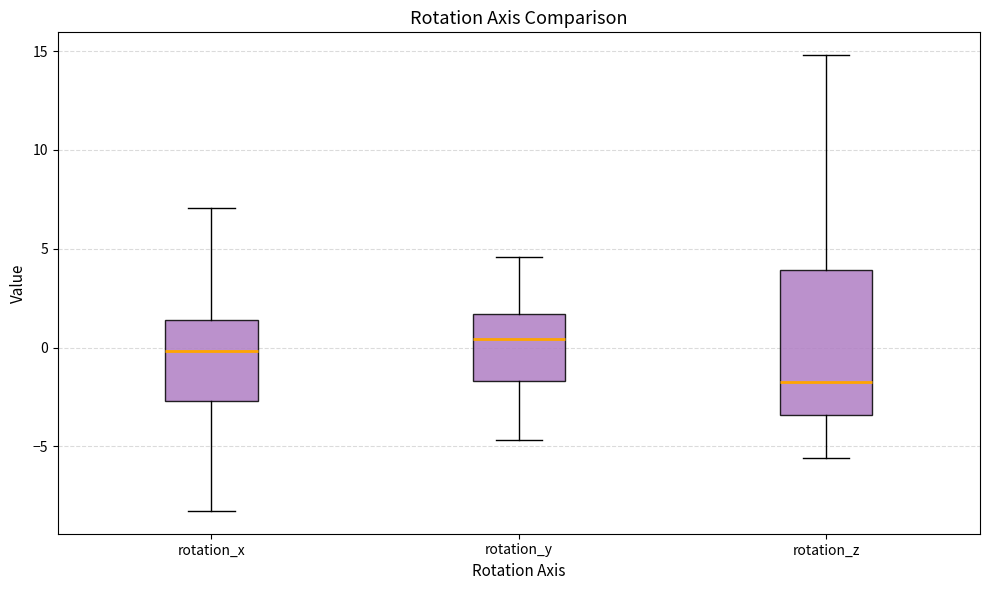

Which box is the tallest, from its lower edge to its upper edge?

rotation_z